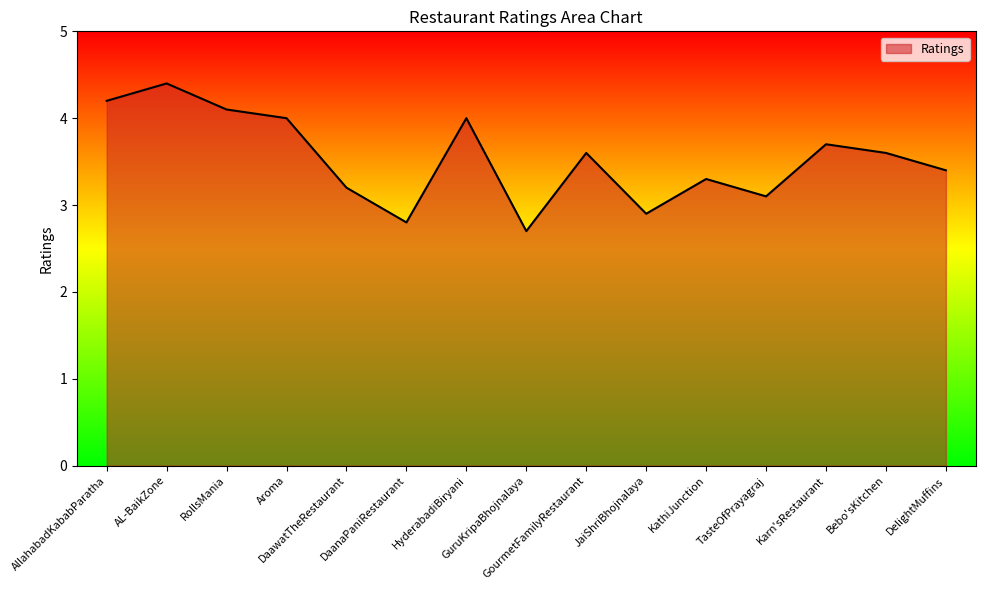

What is the average value?

3.5